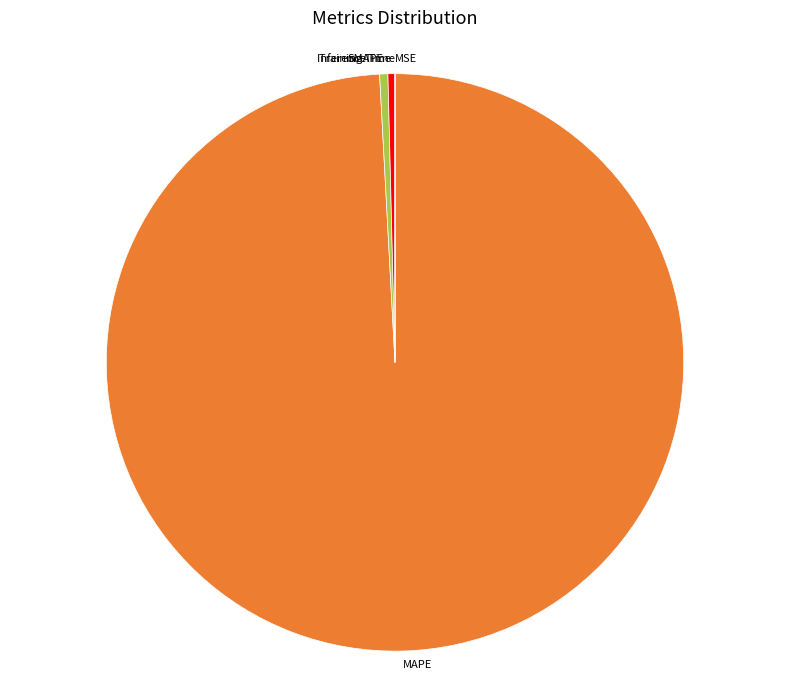

What is the largest slice in the pie chart?

MAPE